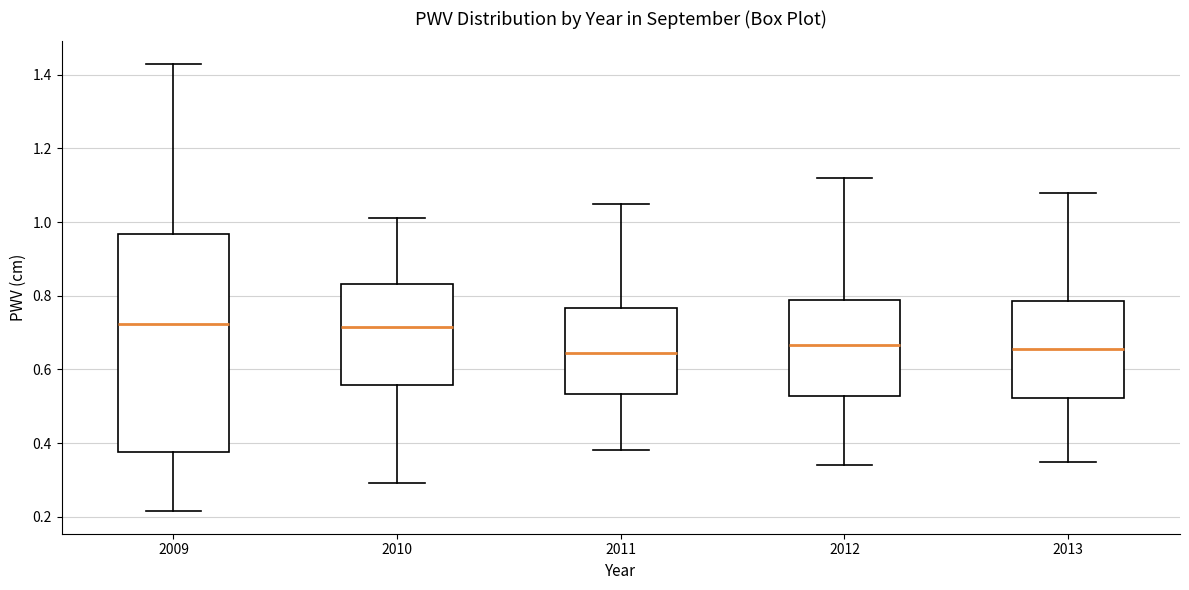

Comparing the boxes themselves (not the whiskers), which one is the tallest?

2009